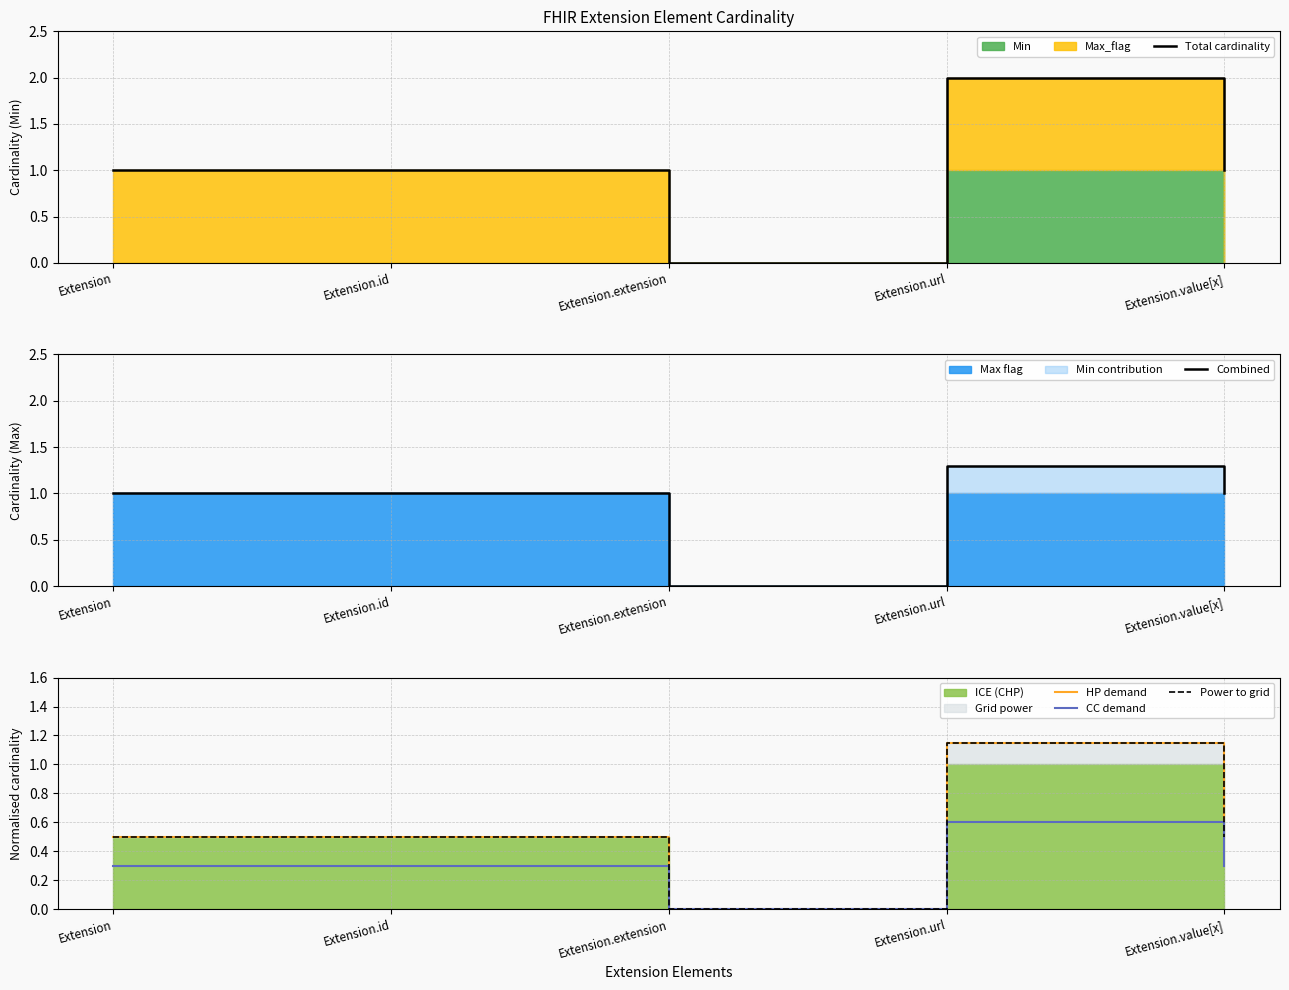

Reading left to right, list all the values displayed in this chart.

Total cardinality: Extension=1.0	Extension.id=1.0	Extension.extension=0.0	Extension.url=2.0	Extension.value[x]=1.0
Combined: Extension=1.0	Extension.id=1.0	Extension.extension=0.0	Extension.url=1.3	Extension.value[x]=1.0
HP demand: Extension=0.5	Extension.id=0.5	Extension.extension=0.0	Extension.url=1.1	Extension.value[x]=0.5
CC demand: Extension=0.3	Extension.id=0.3	Extension.extension=0.0	Extension.url=0.6	Extension.value[x]=0.3
Power to grid: Extension=0.5	Extension.id=0.5	Extension.extension=0.0	Extension.url=1.1	Extension.value[x]=0.5